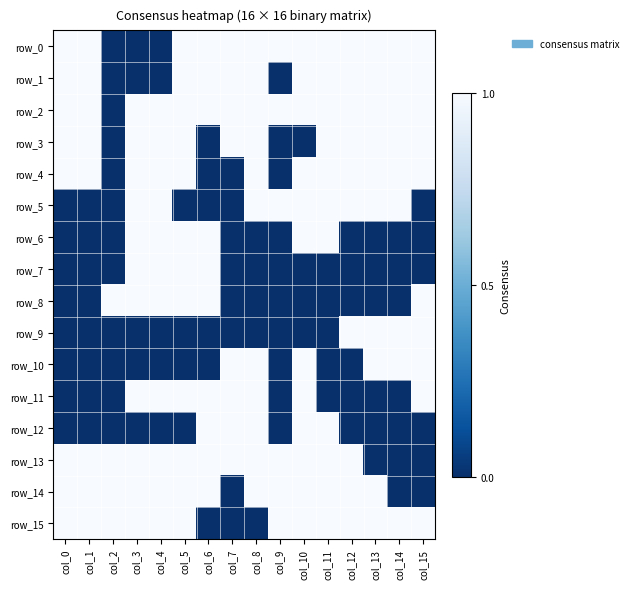

What is the total value across all series at col_6?

10